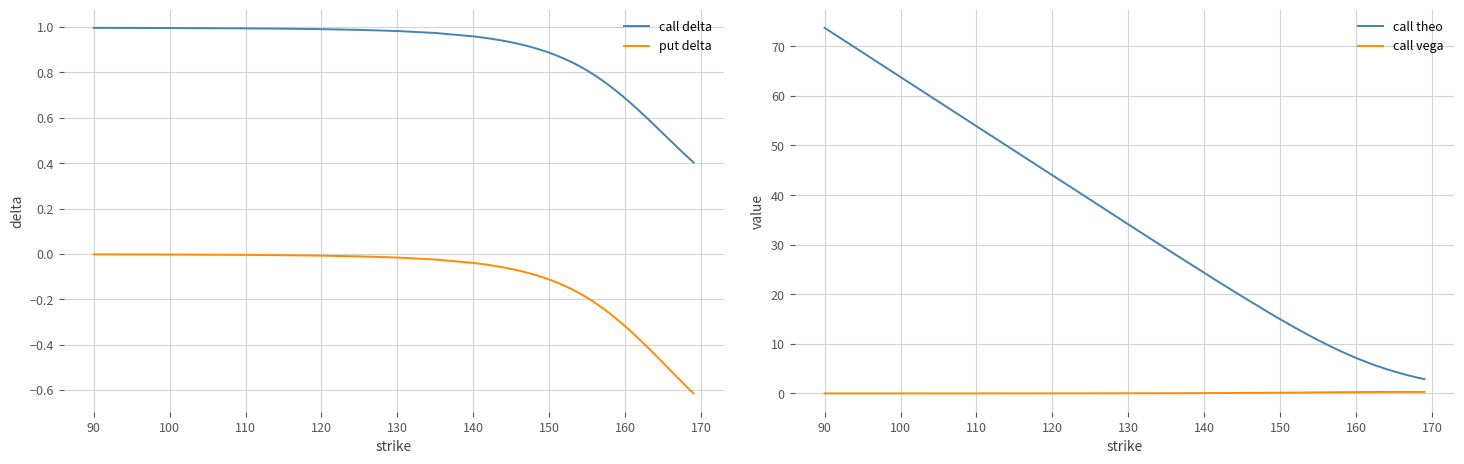

True or false: put delta and call delta cross at least once.

False